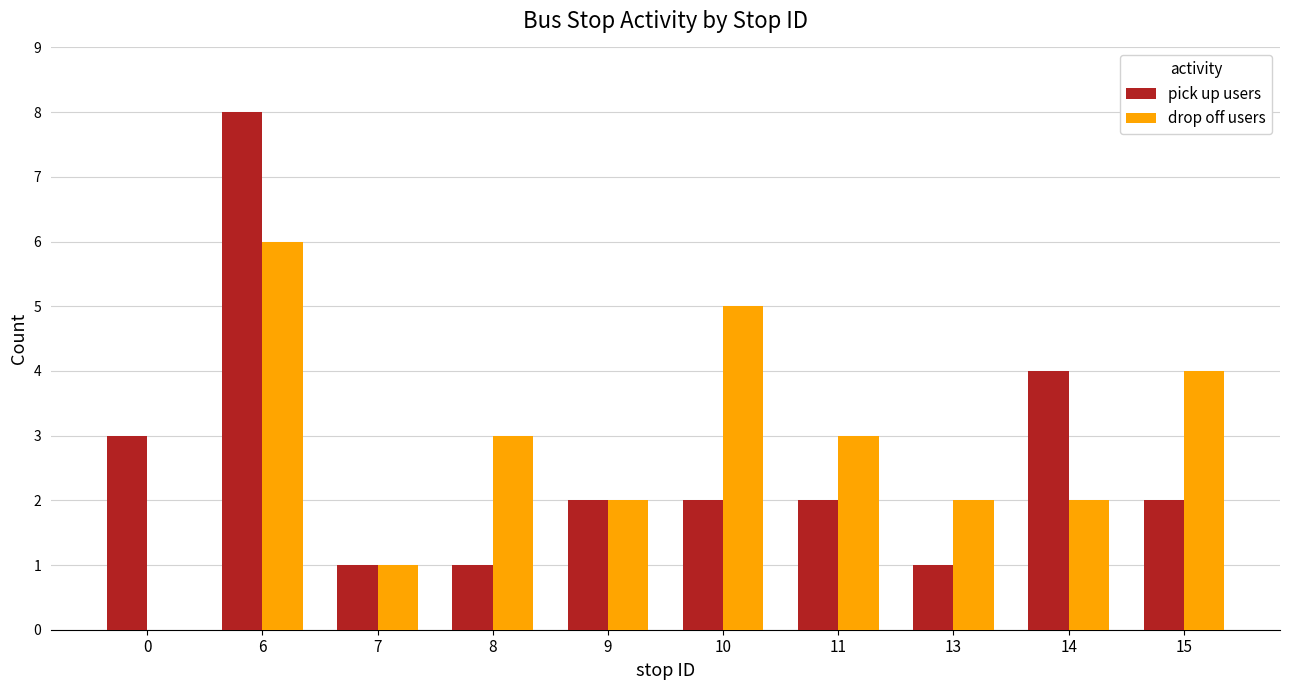

What is the total value across all series at 9?

4